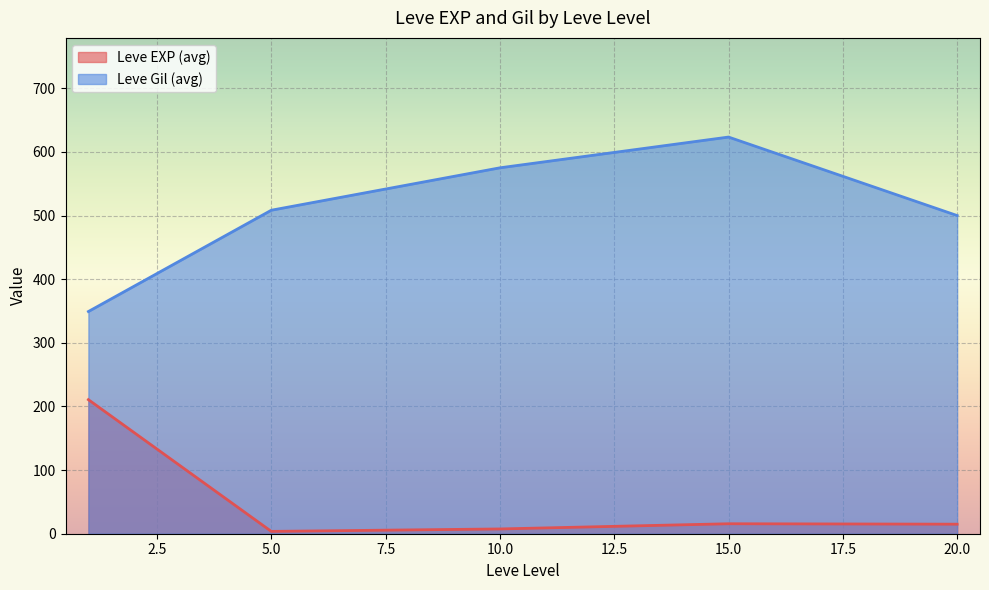

The Leve EXP series shows 1 at 1. True or false?

False